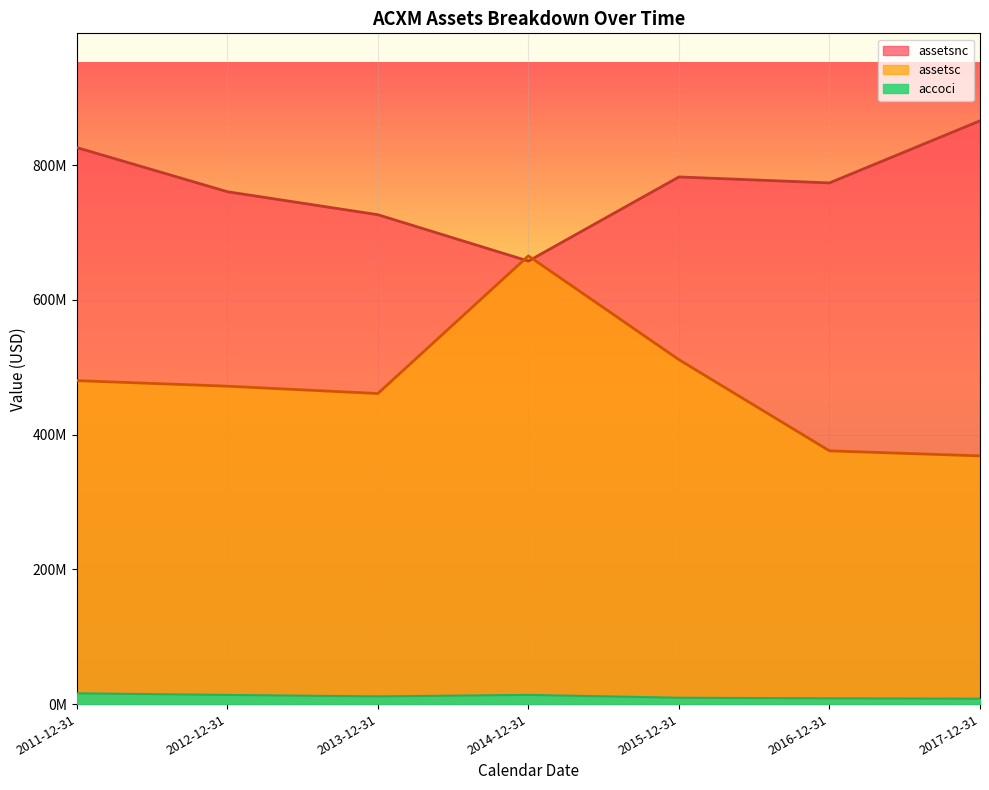

Is it true that assetsnc equals 1294712410 at 2013-12-31?

False